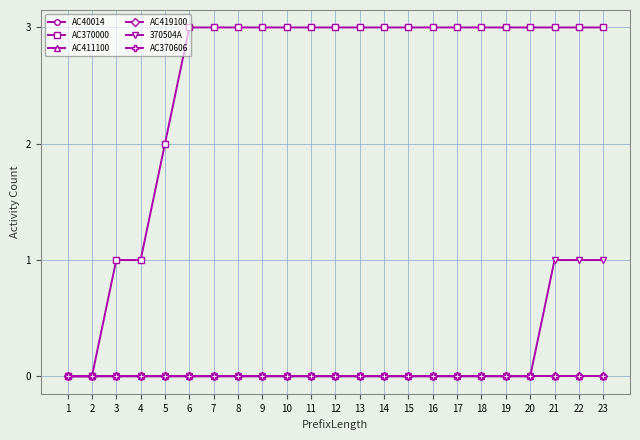

Reading left to right, transcribe all the data shown in this chart.

AC40014: 0	0	0	0	0	0	0	0	0	0	0	0	0	0	0	0	0	0	0	0	0	0	0
AC370000: 0	0	1	1	2	3	3	3	3	3	3	3	3	3	3	3	3	3	3	3	3	3	3
AC411100: 0	0	0	0	0	0	0	0	0	0	0	0	0	0	0	0	0	0	0	0	0	0	0
AC419100: 0	0	0	0	0	0	0	0	0	0	0	0	0	0	0	0	0	0	0	0	0	0	0
370504A: 0	0	0	0	0	0	0	0	0	0	0	0	0	0	0	0	0	0	0	0	1	1	1
AC370606: 0	0	0	0	0	0	0	0	0	0	0	0	0	0	0	0	0	0	0	0	0	0	0